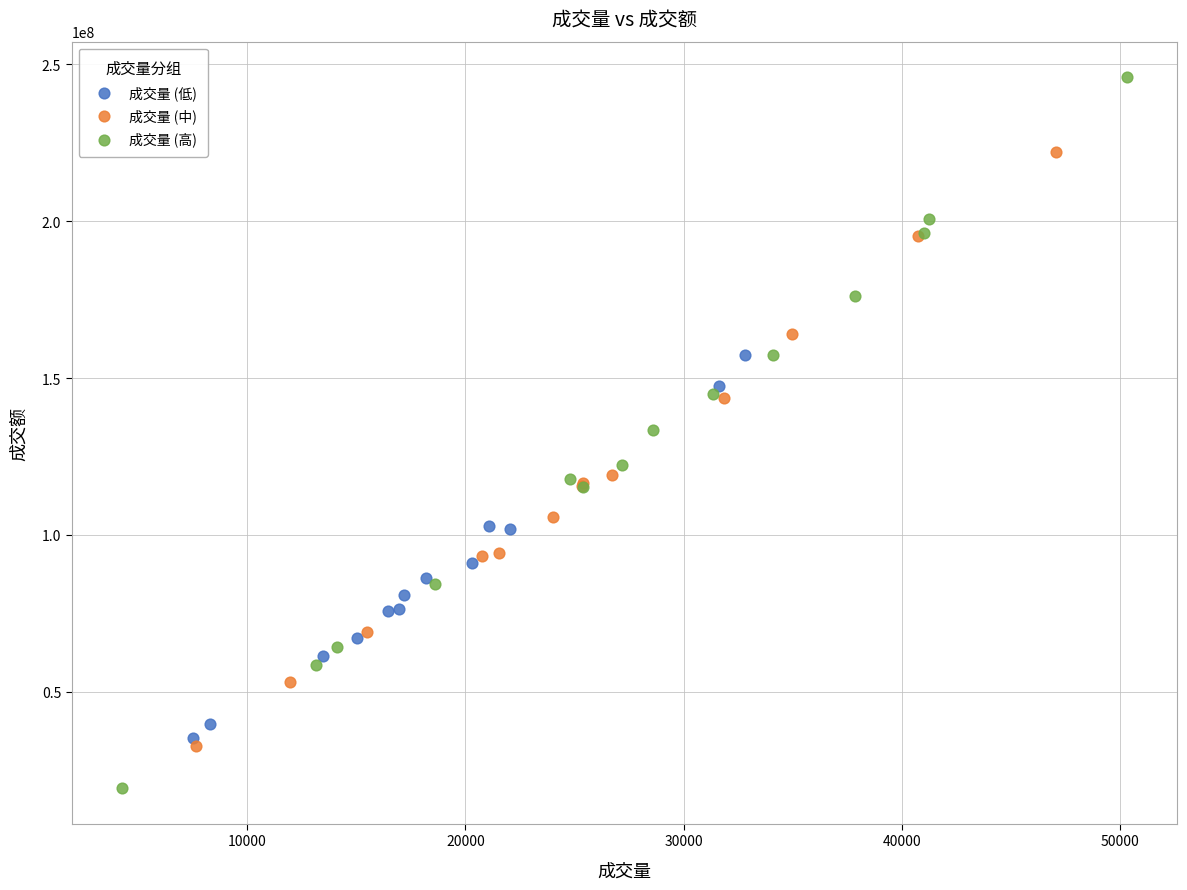

What are all the series names shown in the legend?

成交量 (低), 成交量 (中), 成交量 (高)